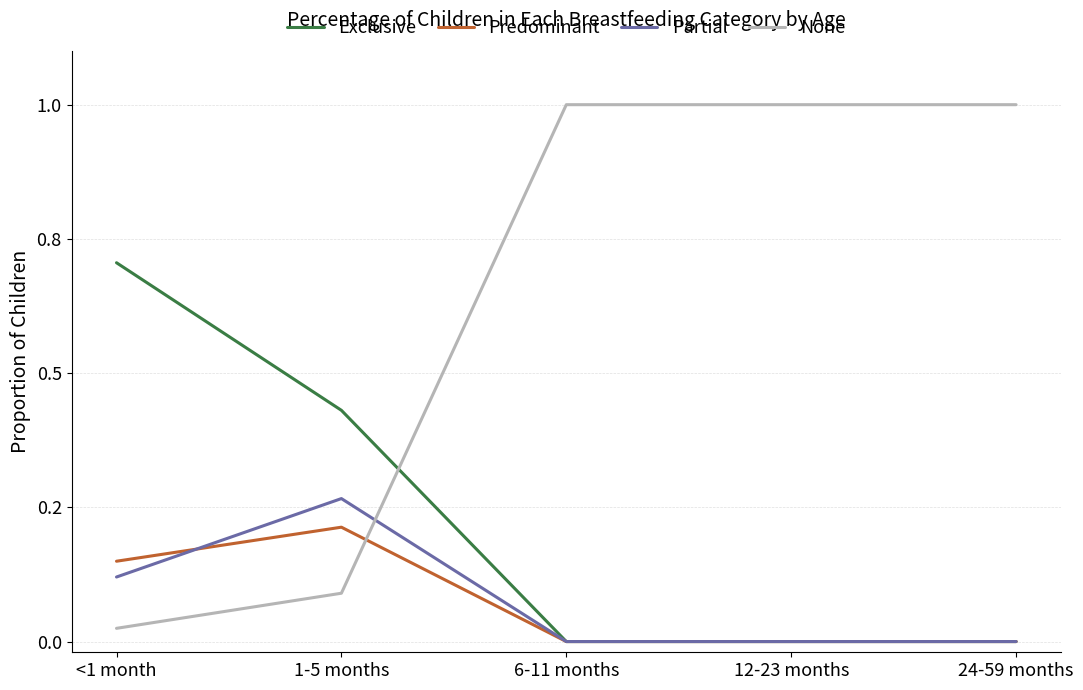

What are all the series names shown in the legend?

Exclusive, Predominant, Partial, None